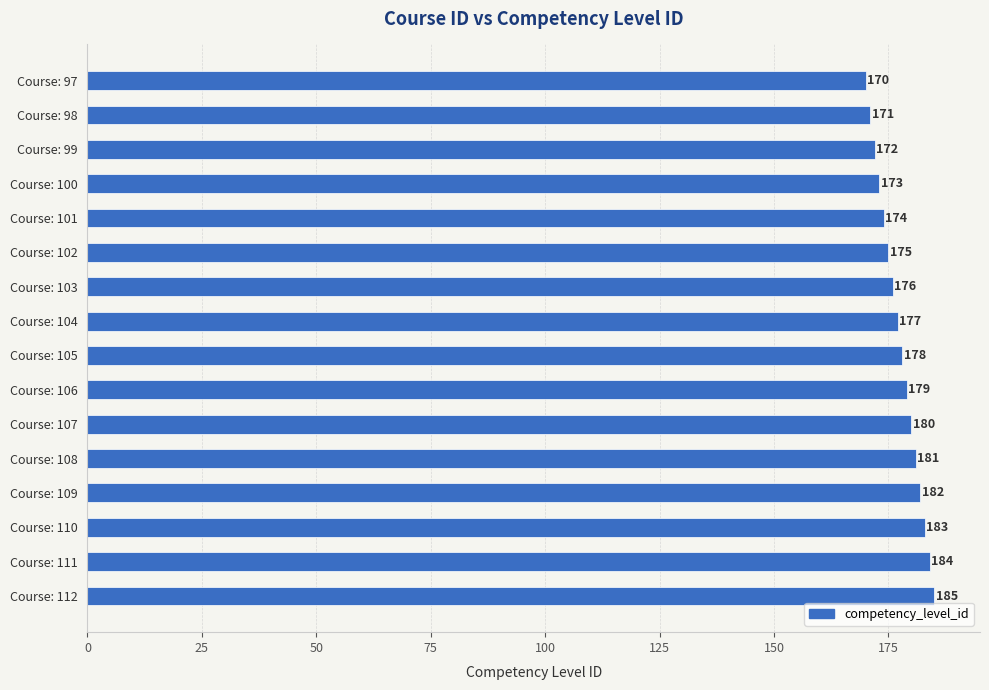

What is the difference between the maximum and minimum values?

15